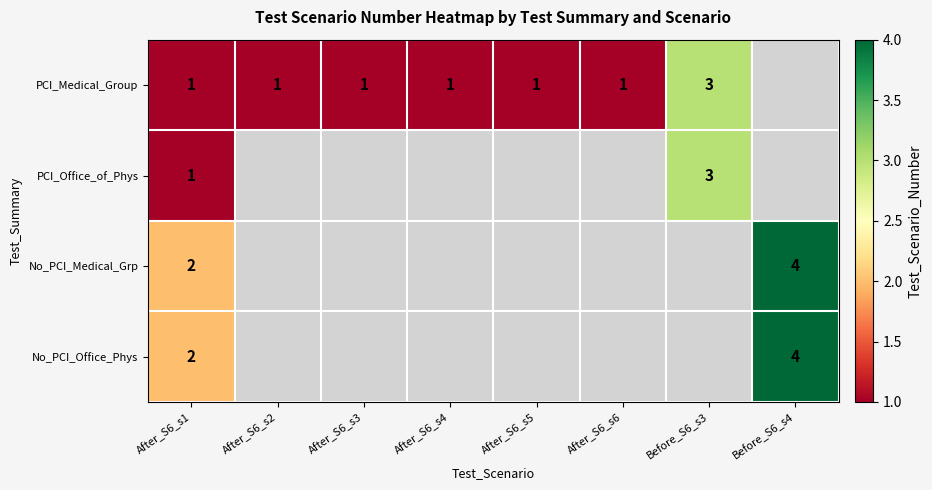

Is it true that No_PCI_Office_Phys equals 3 at After_S6_s1?

False